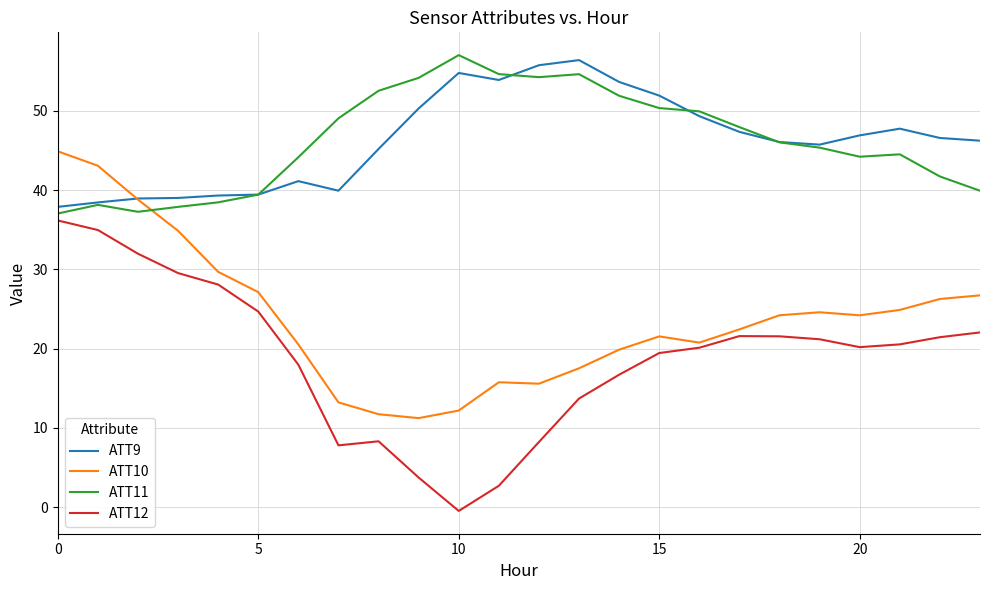

True or false: ATT9 and ATT12 cross at least once.

False